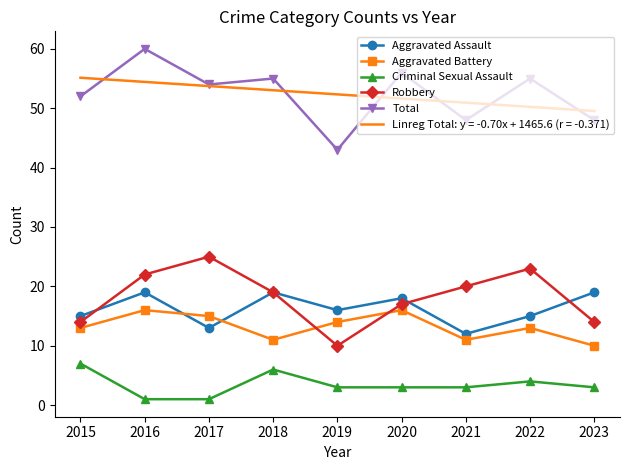

What is the value of the Aggravated Assault point at the 4th from the left?

19